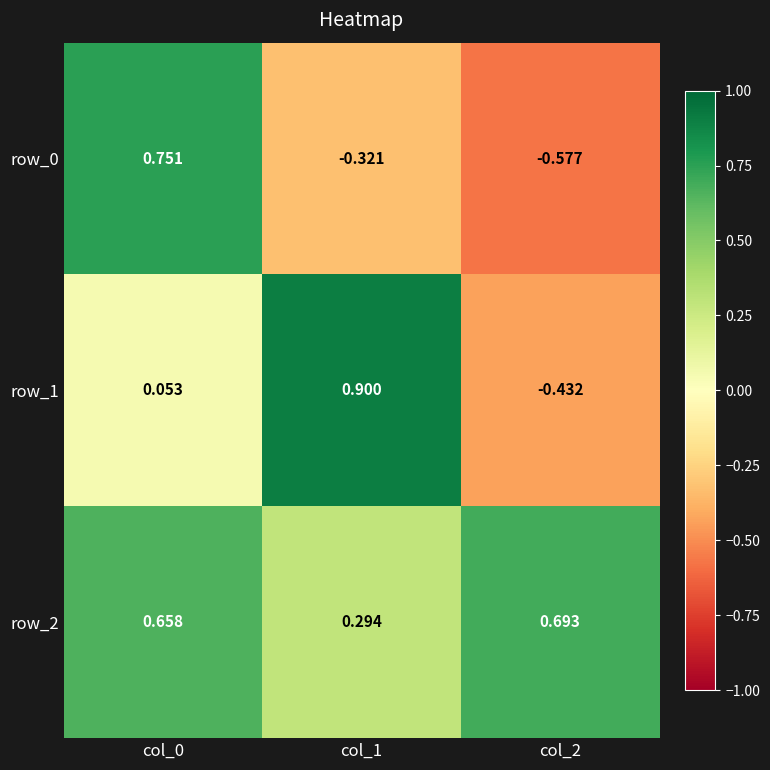

What is the difference between the row_1 values at col_0 and col_2?

0.5